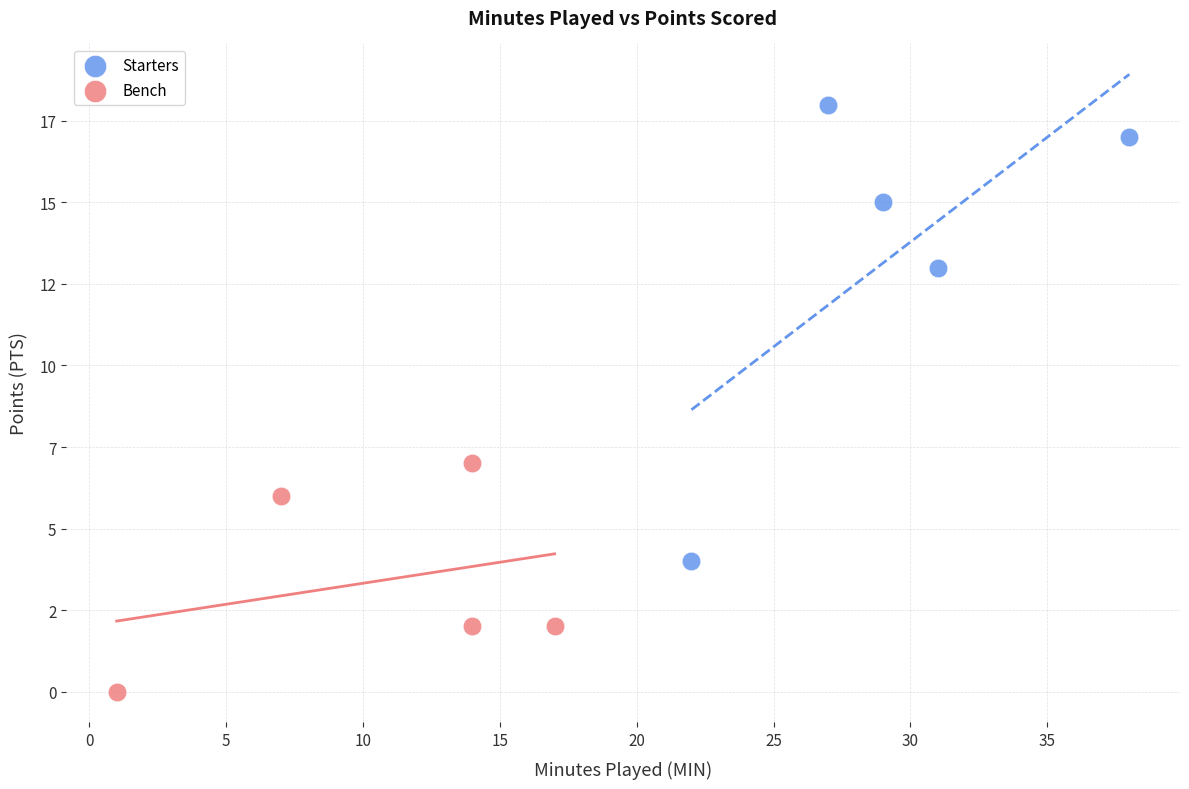

Which series has the largest Y range (max minus min)?

Starters